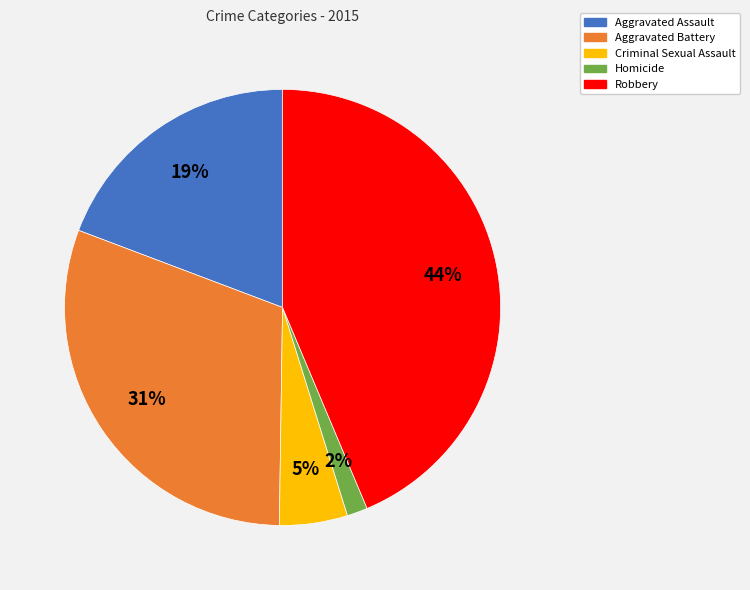

To the nearest percent, what is the difference between the largest and smallest slice percentages?

42%